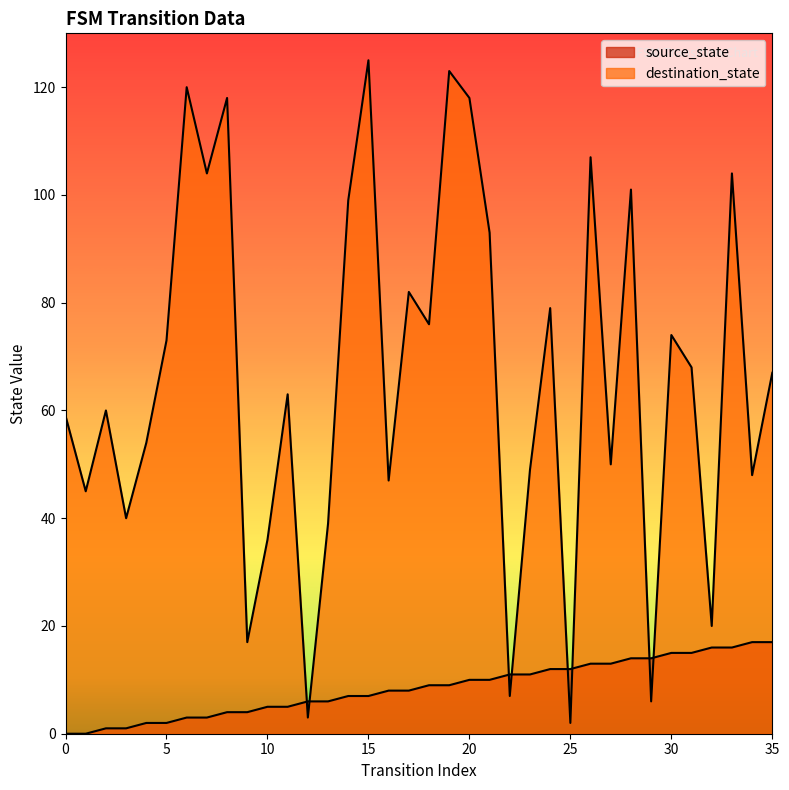

How many interior local peaks does the destination_state series have?

12